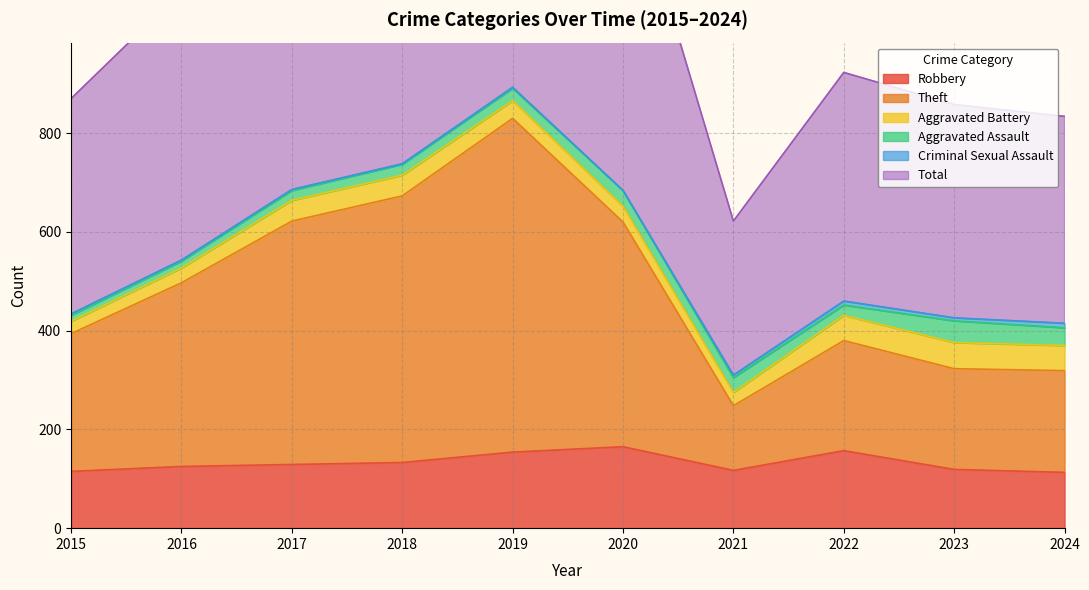

True or false: Theft and Total intersect in this chart.

False